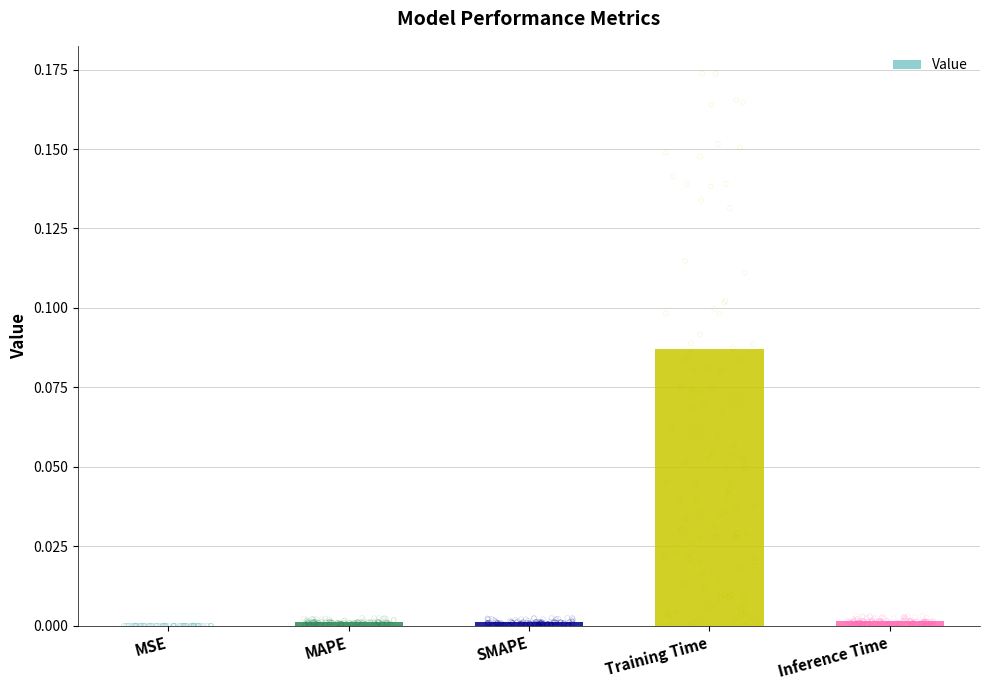

Between Training Time and MAPE, which is larger?

Training Time